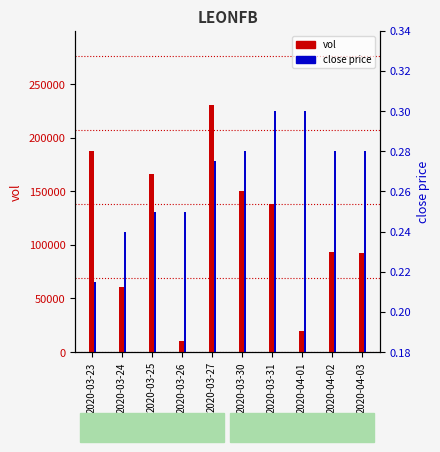

At which category is the sum across all series the highest?

2020-03-27